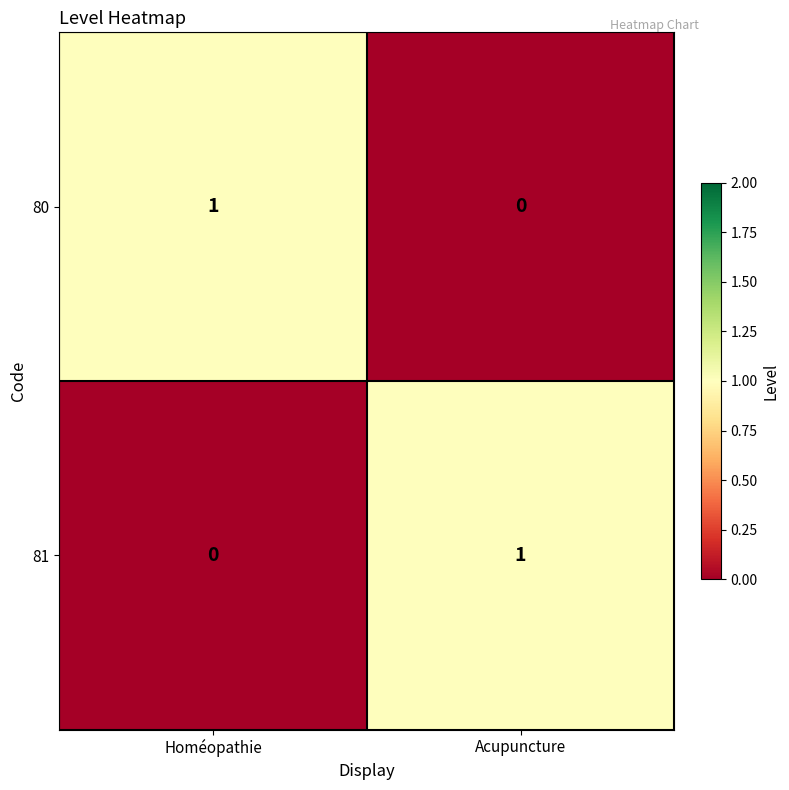

Is the value of 81 at Acupuncture greater than the value of 80 at Acupuncture?

Yes